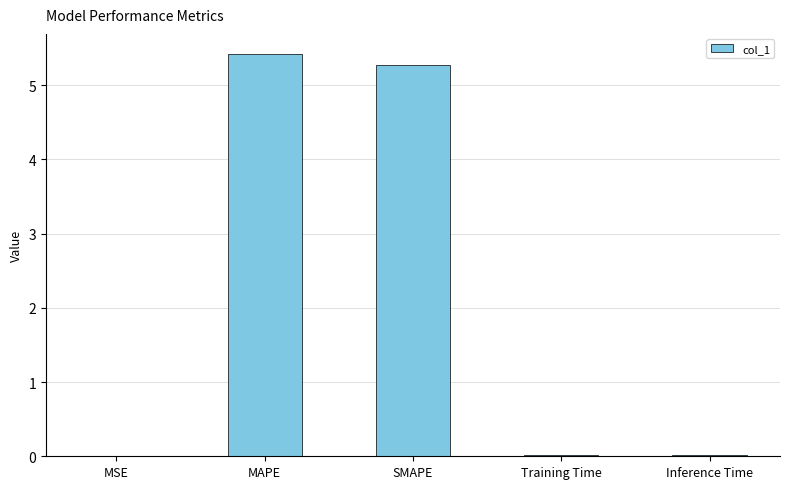

The chart shows a value of 5.3 at SMAPE. True or false?

True